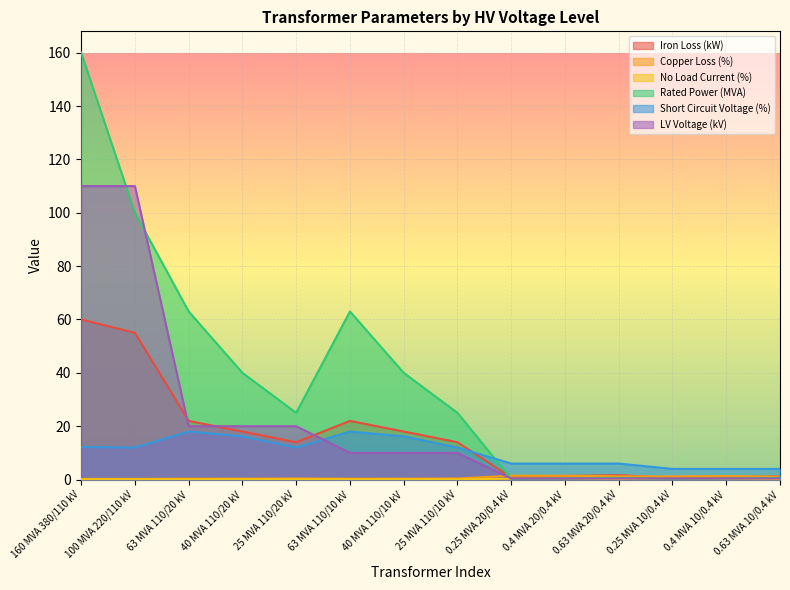

Is the value of sn_mva at 63 MVA 110/10 kV greater than the value of vk_percent at 100 MVA 220/110 kV?

Yes